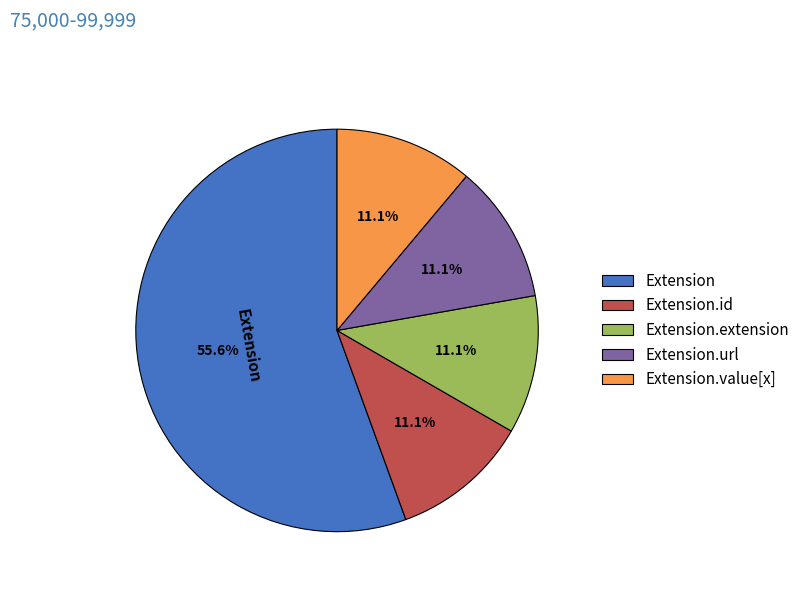

How many segments does this pie chart have?

5